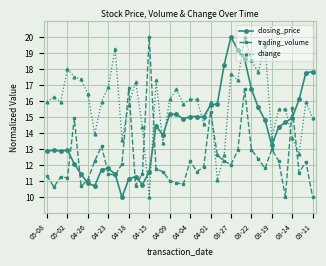

What is the value of the closing_price point at the 37th from the left?

15.0